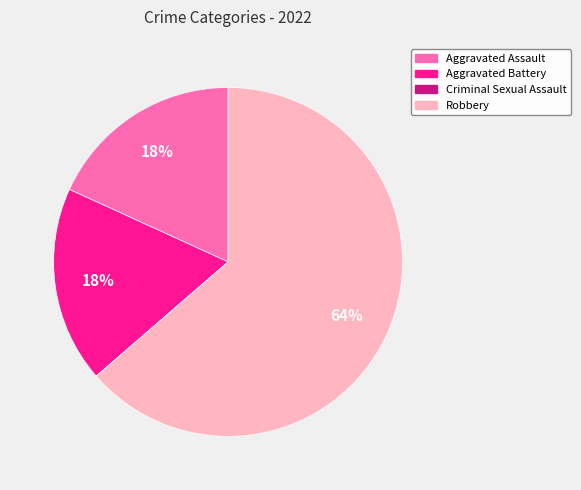

The Robbery slice represents 64% of the pie. True or false?

True